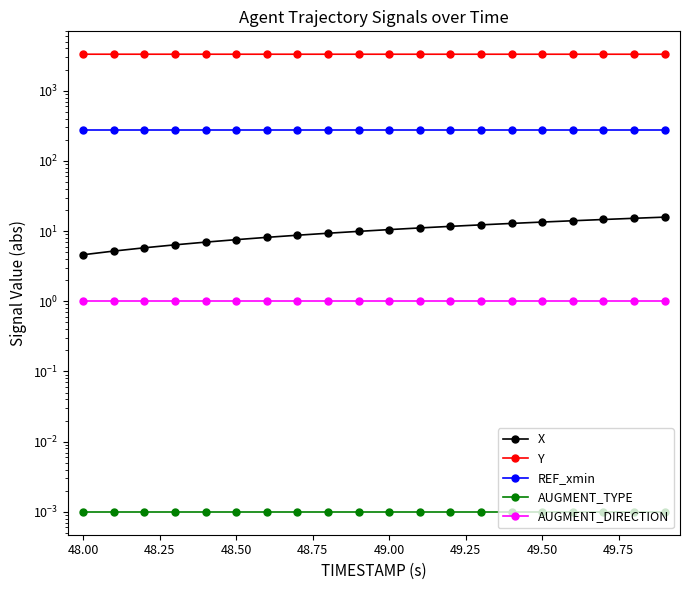

The value of AUGMENT_TYPE at 49.50 is 0.0. True or false?

False